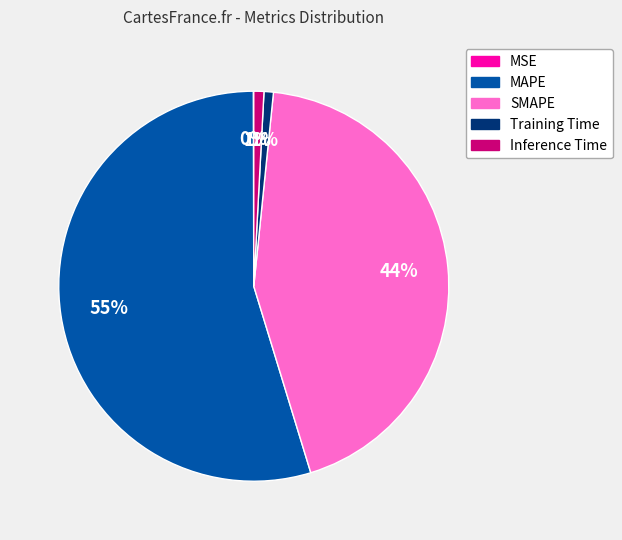

Which has a higher value, MAPE or SMAPE?

MAPE